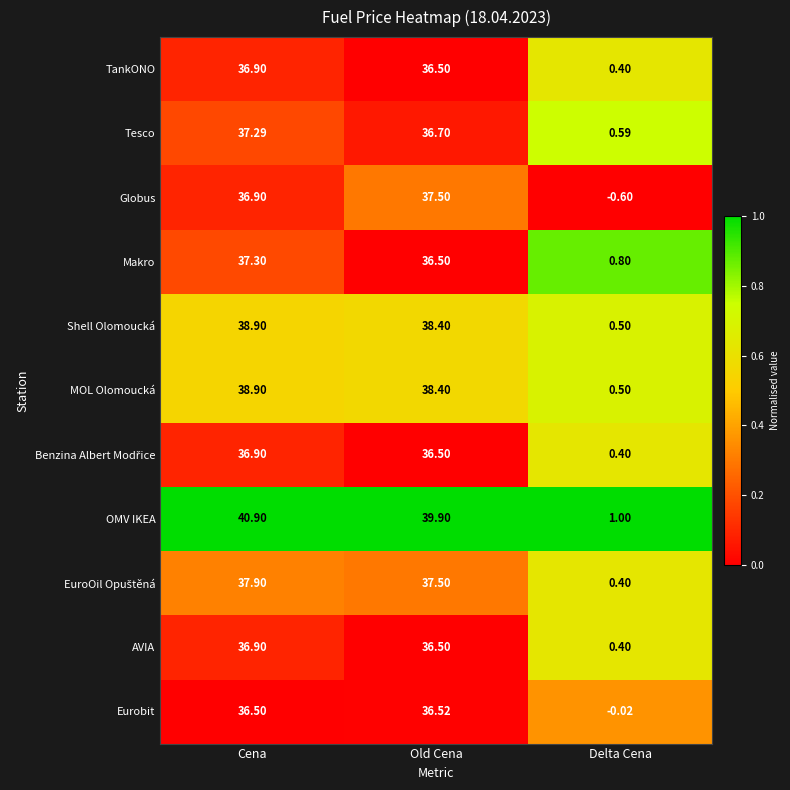

What is the total value across all series at Cena?

415.3